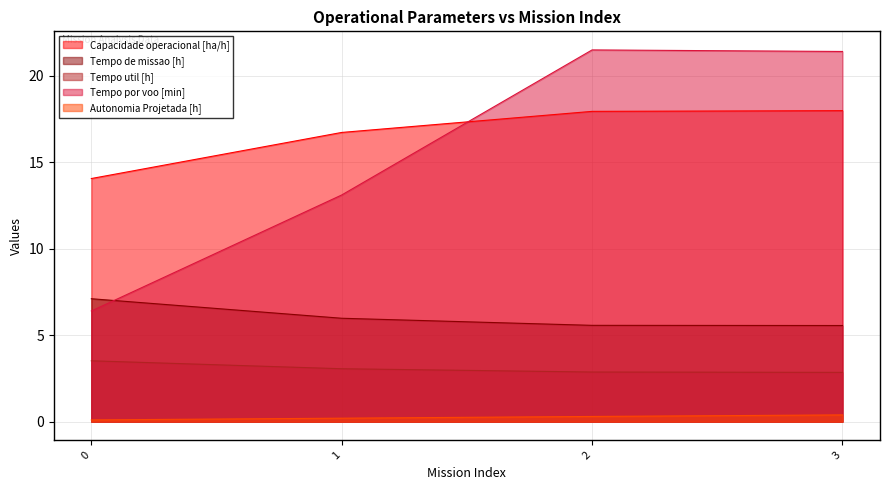

The Tempo por voo [min] series shows 7.7 at 1. True or false?

False